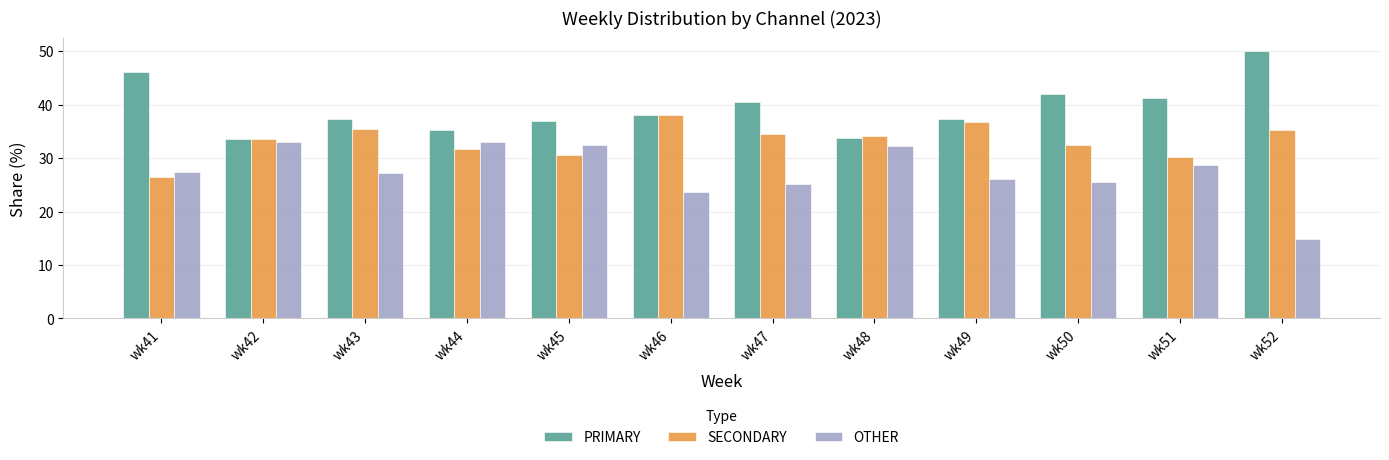

Which series has the largest total across all categories?

PRIMARY